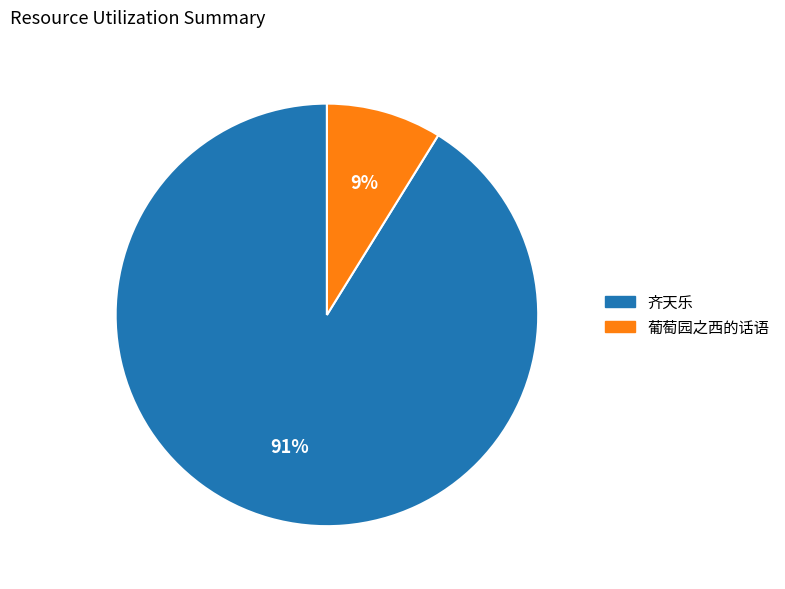

Rank the categories by value from lowest to highest.

葡萄园之西的话语, 齐天乐